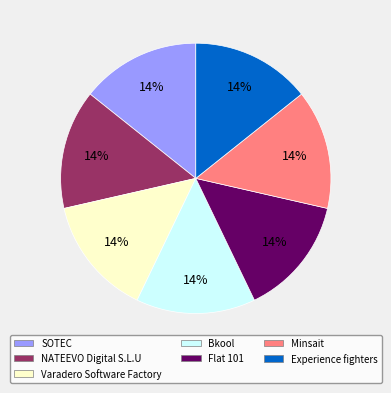

Do Minsait and NATEEVO Digital S.L.U together represent more than half of the pie?

No